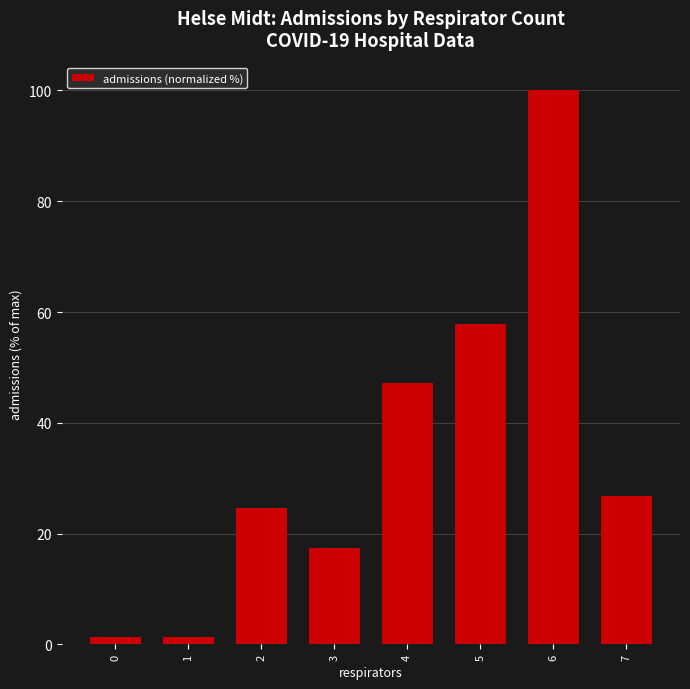

Are the bars horizontal?

No